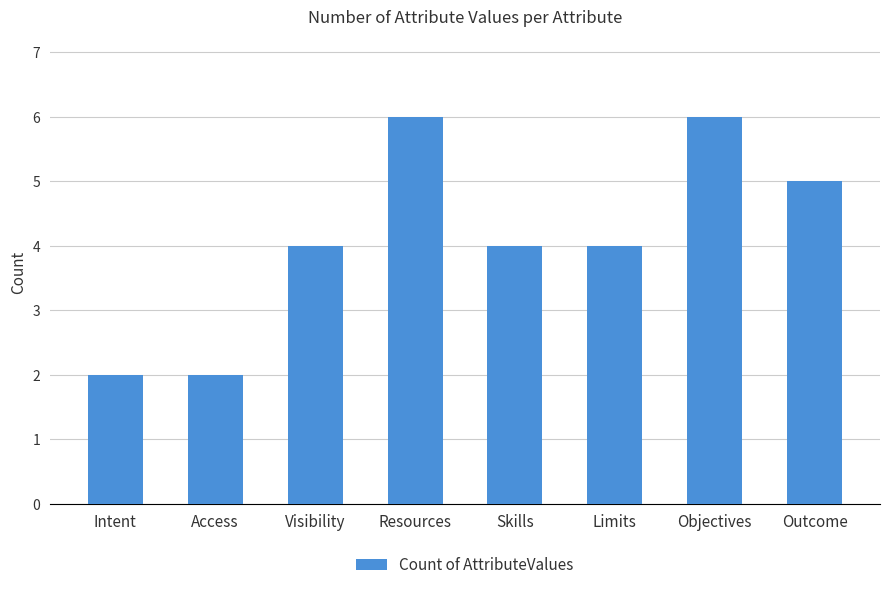

What is the difference between the values at Intent and Limits?

2